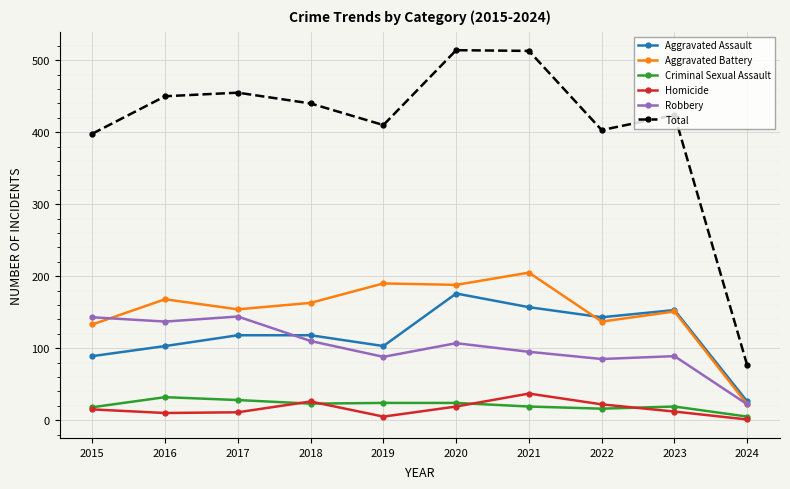

Is the value of Aggravated Assault at 2023 greater than the value of Criminal Sexual Assault at 2018?

Yes